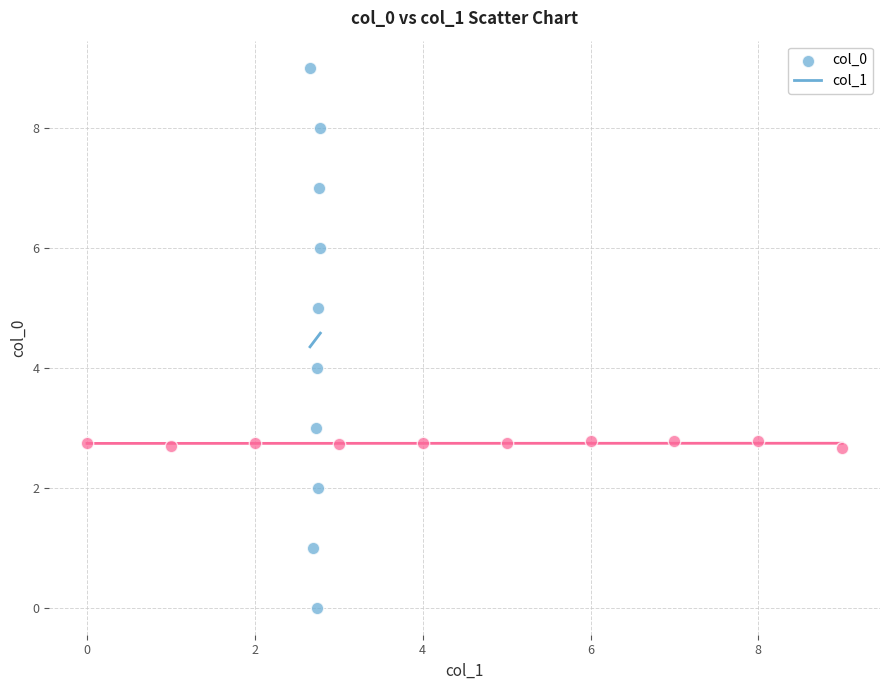

What are all the series names shown in the legend?

col_0, col_1